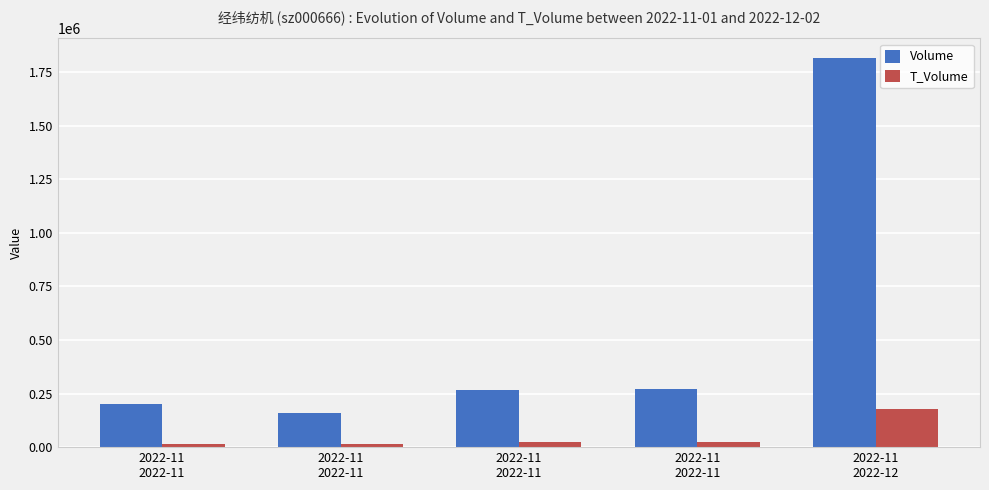

How many distinct data groups are displayed?

2